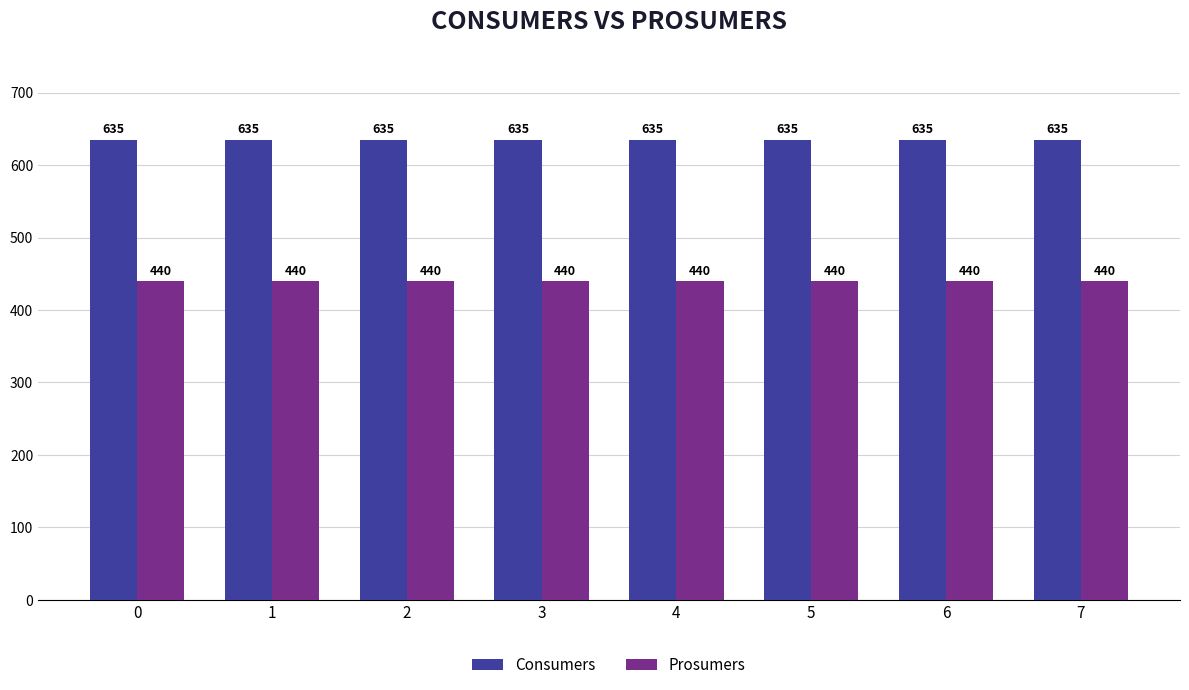

At how many categories does at least one series exceed 544?

8